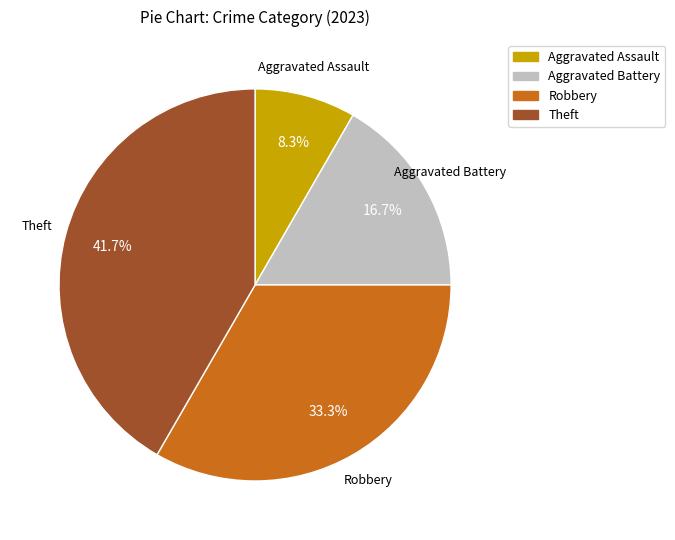

To the nearest percent, what portion does Aggravated Battery represent?

17%